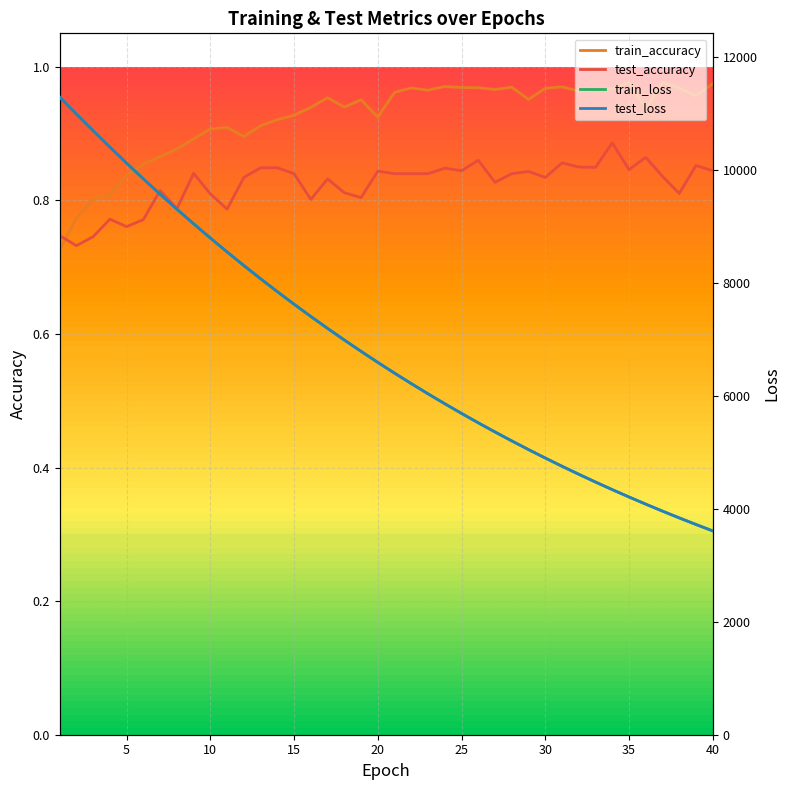

True or false: test_accuracy has a value of 0.3 at 15.

False